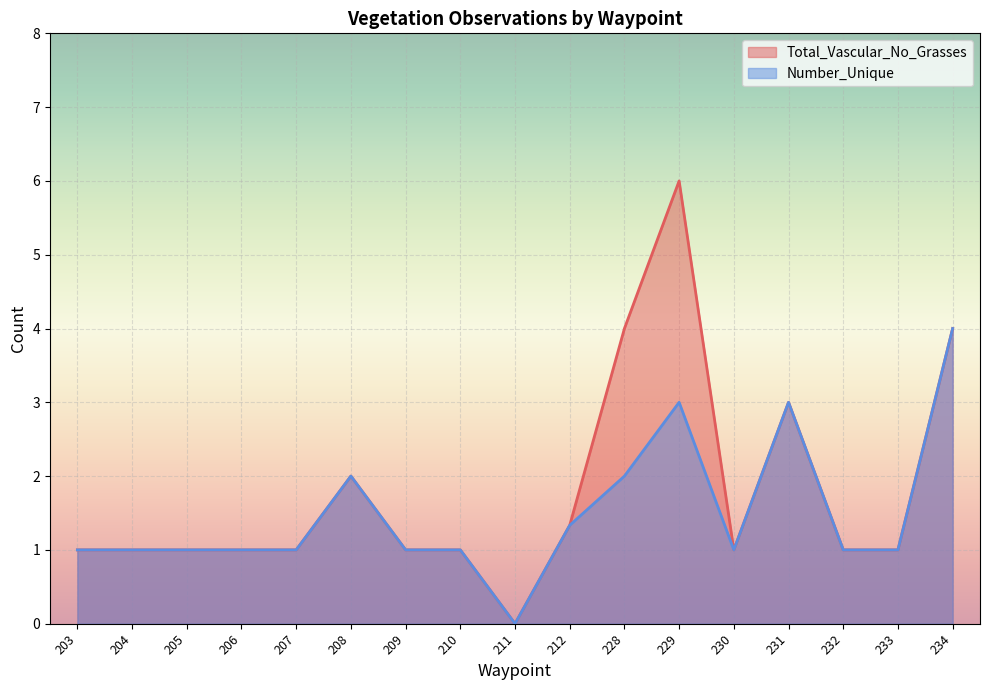

True or false: Number_Unique has more than 2 points higher than both neighbors.

True